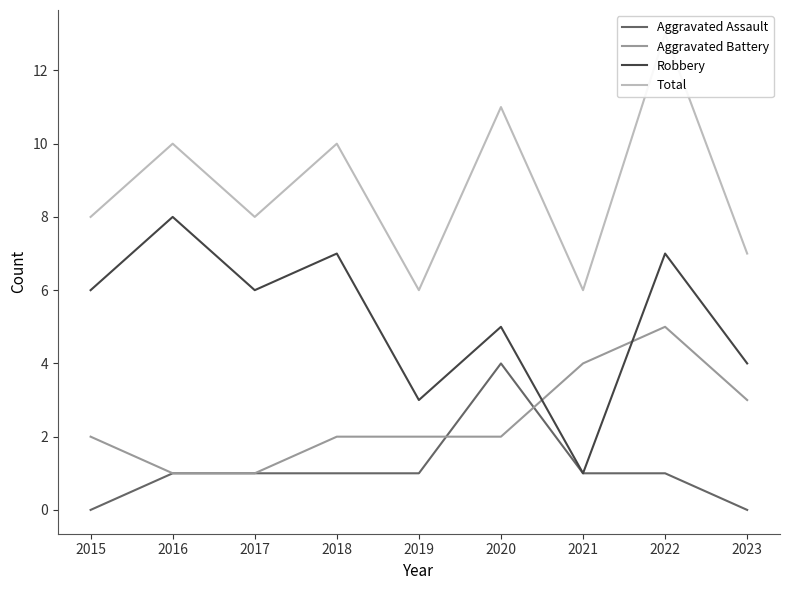

What is the value of the Total point at the 5th from the left?

6